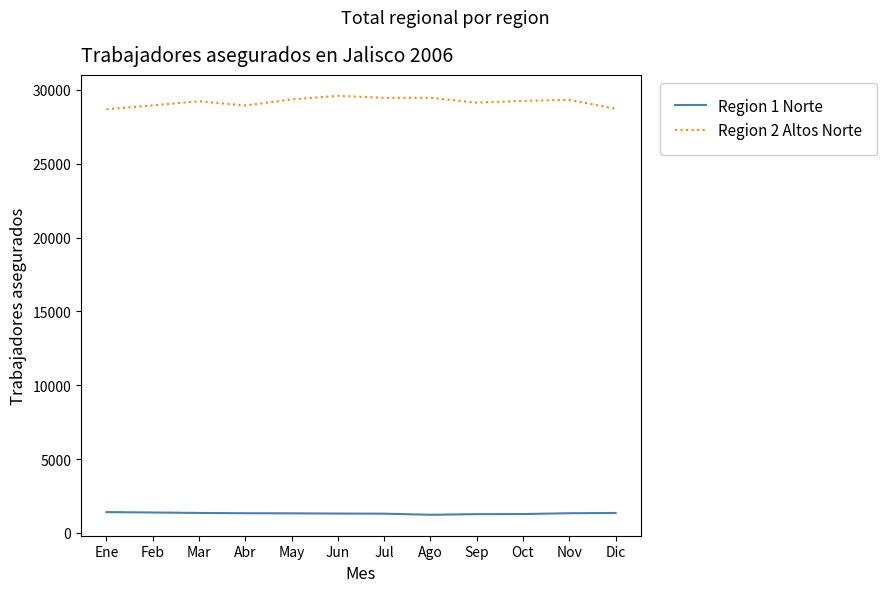

What is the difference between the maximum and minimum values in the Region 2 Altos Norte series?

907